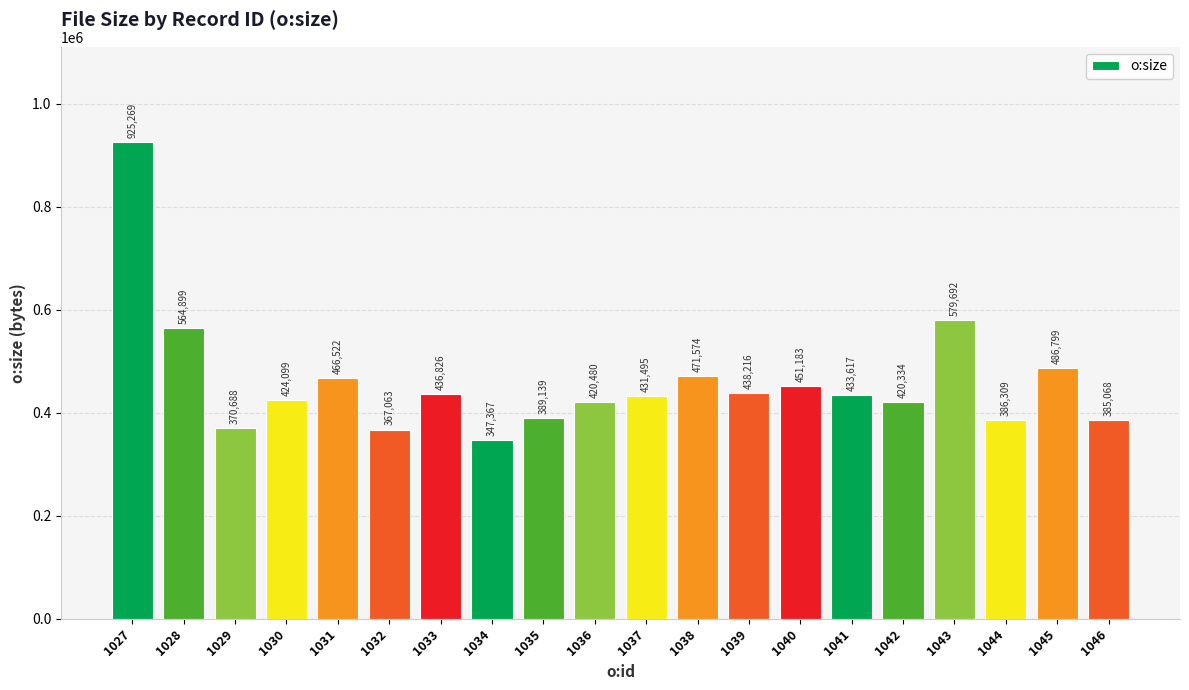

What is the difference between the maximum and minimum values?

577902